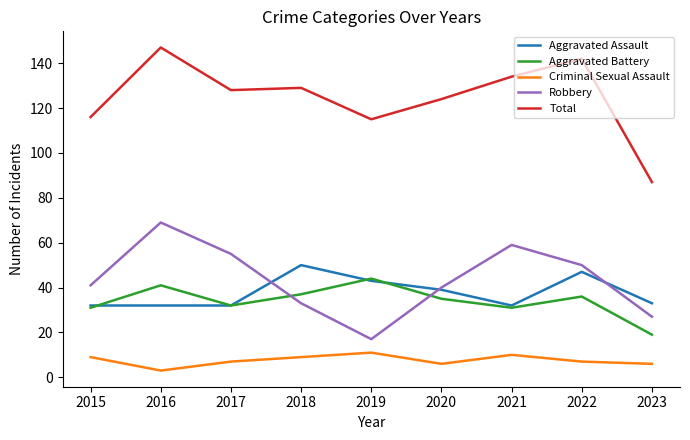

At how many categories does at least one series exceed 5?

9